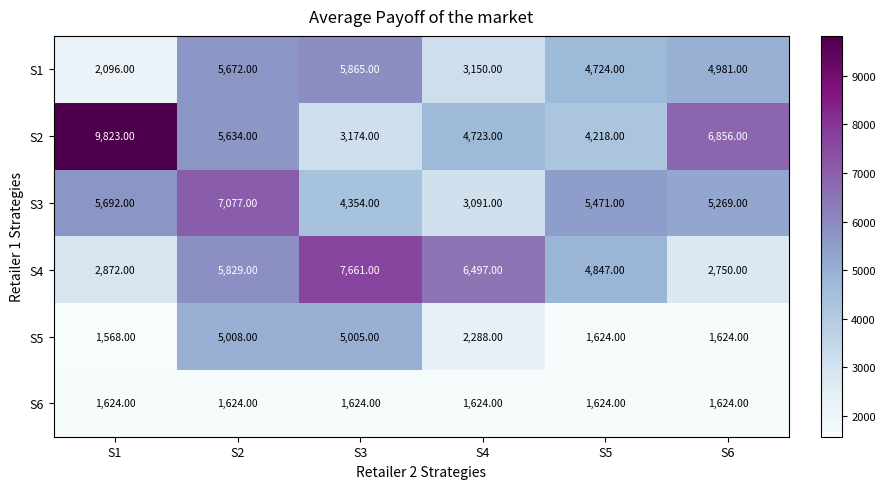

Which series has the largest total across all categories?

S2